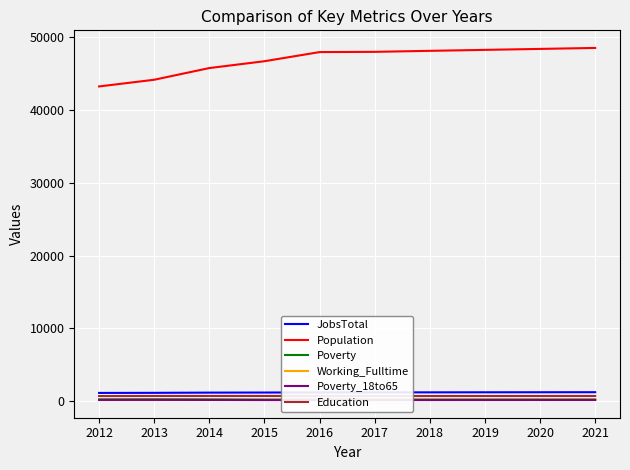

The Poverty series shows 213 at 2021. True or false?

True